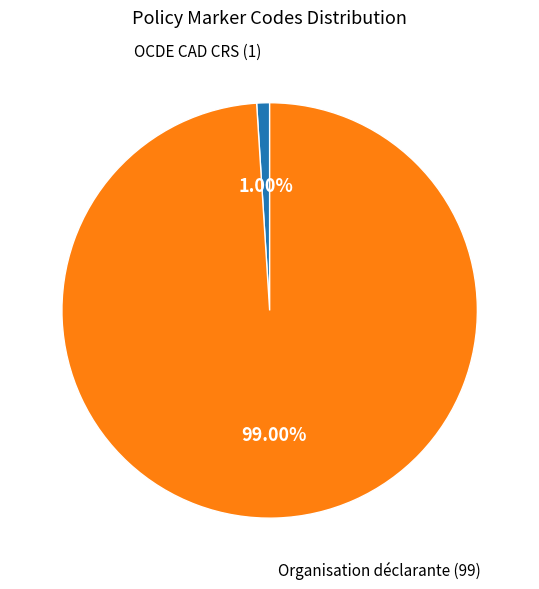

How many slices are in this pie chart?

2